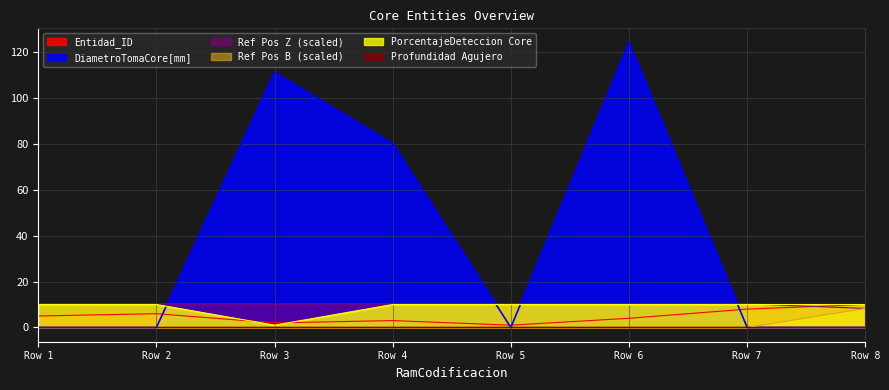

What is the total value across all series at Row 1?

25.3